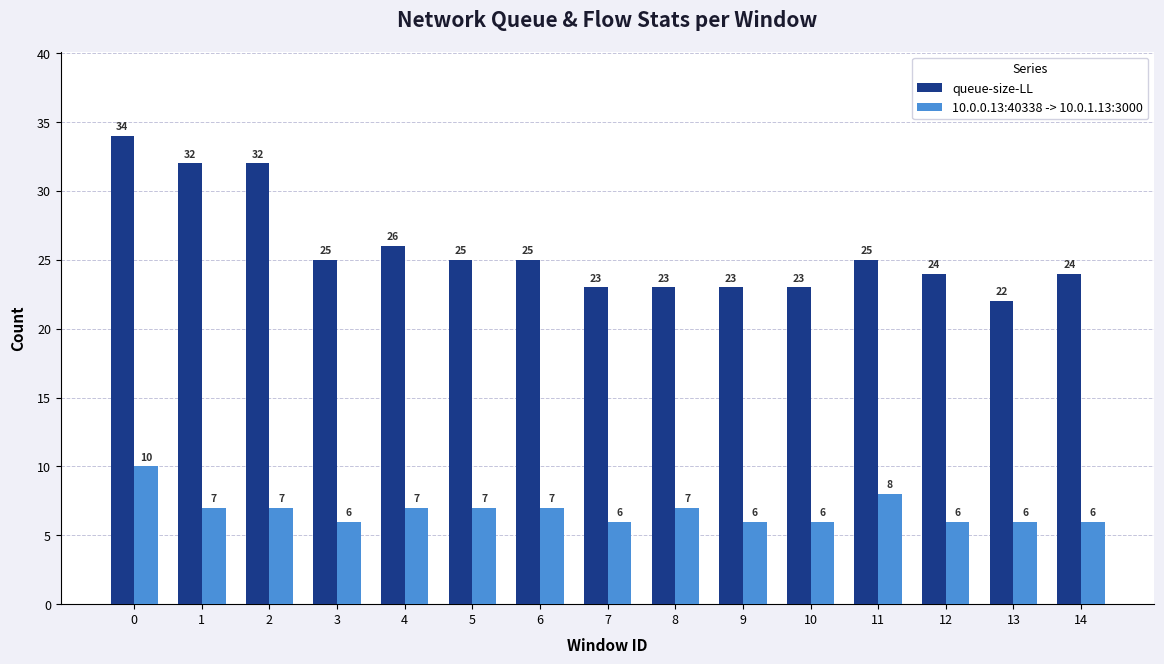

List the series in order of their overall mean, lowest first.

10.0.0.13:40338 -> 10.0.1.13:3000, queue-size-LL